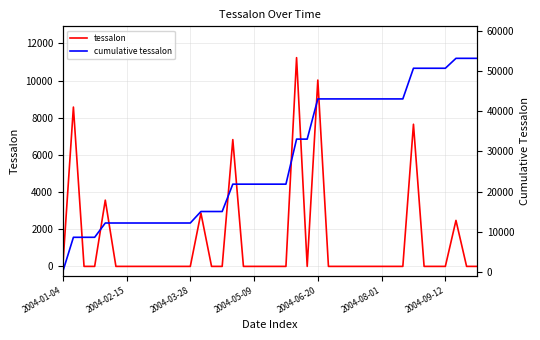

Is the value of tessalon at 34 greater than the value of cumulative tessalon at 2004-06-20?

No